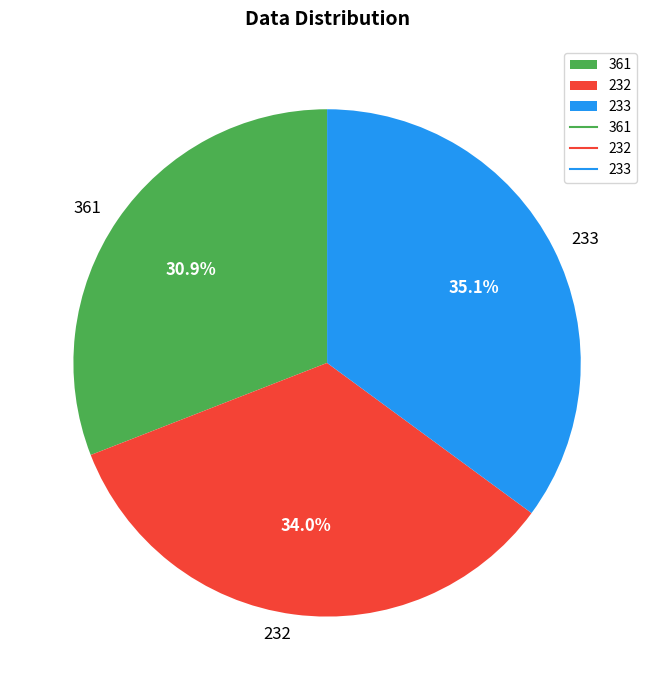

The 361 slice represents 31% of the pie. True or false?

True